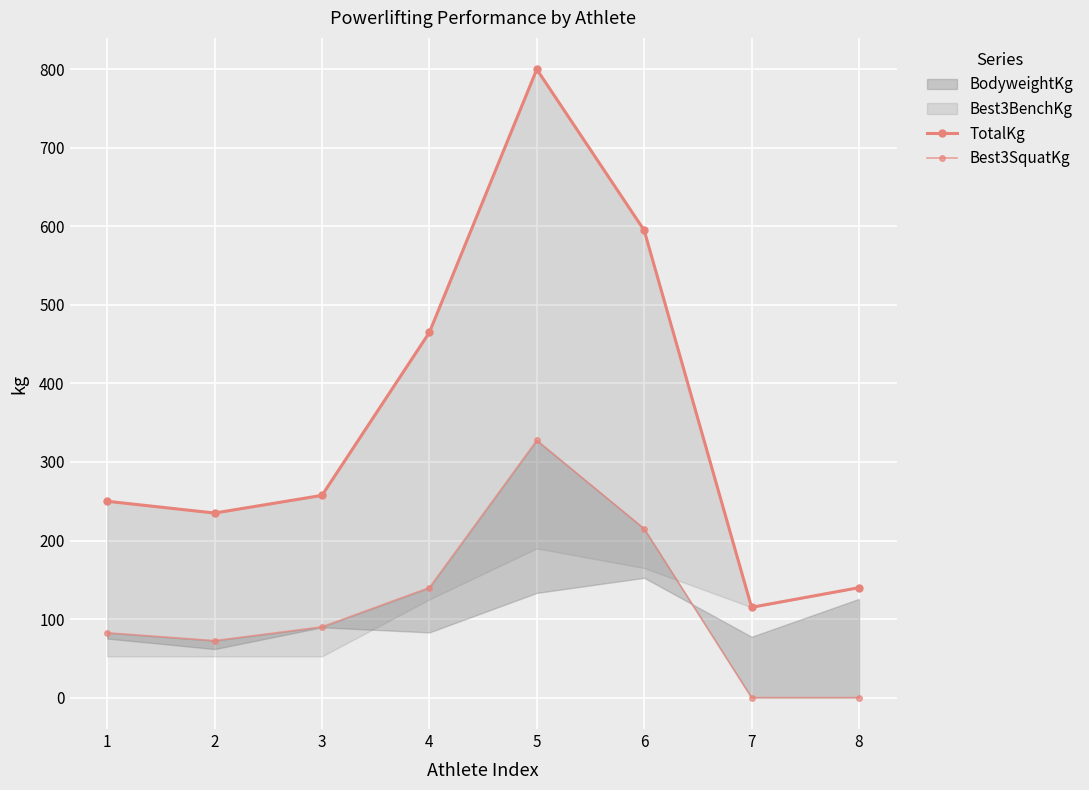

Which series changed the most between 3 and 6?

TotalKg